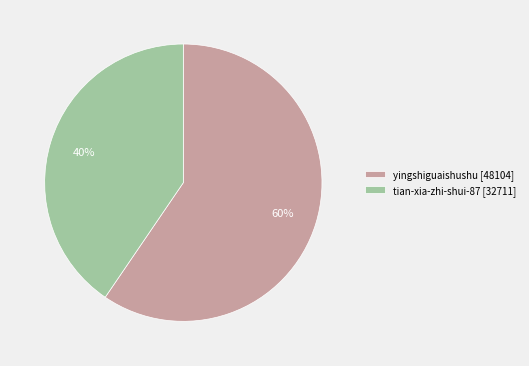

What percentage is the tian-xia-zhi-shui-87 slice, to the nearest percent?

40%